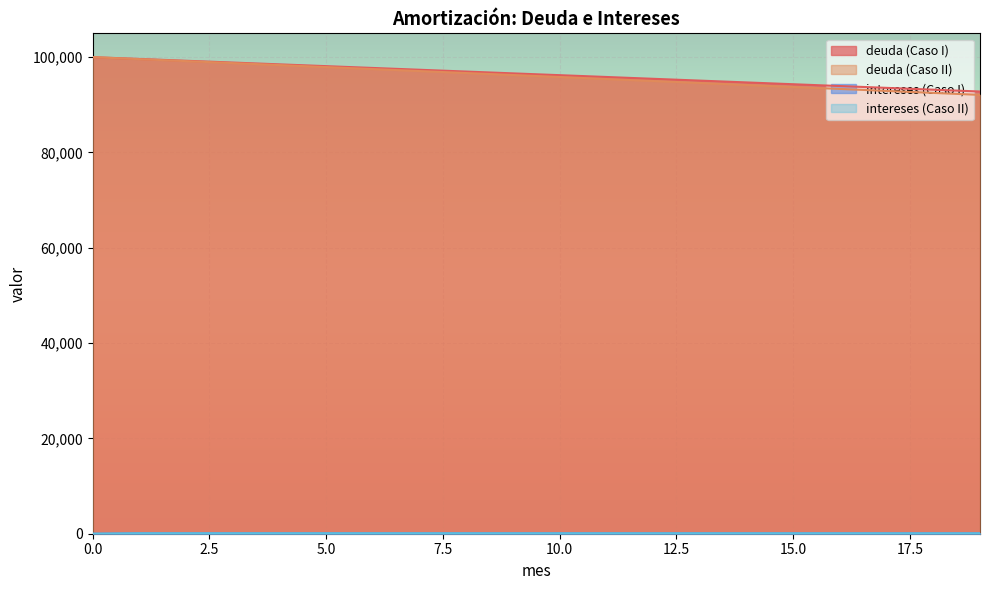

Is it true that intereses (Caso I) equals 23.2 at 14?

False